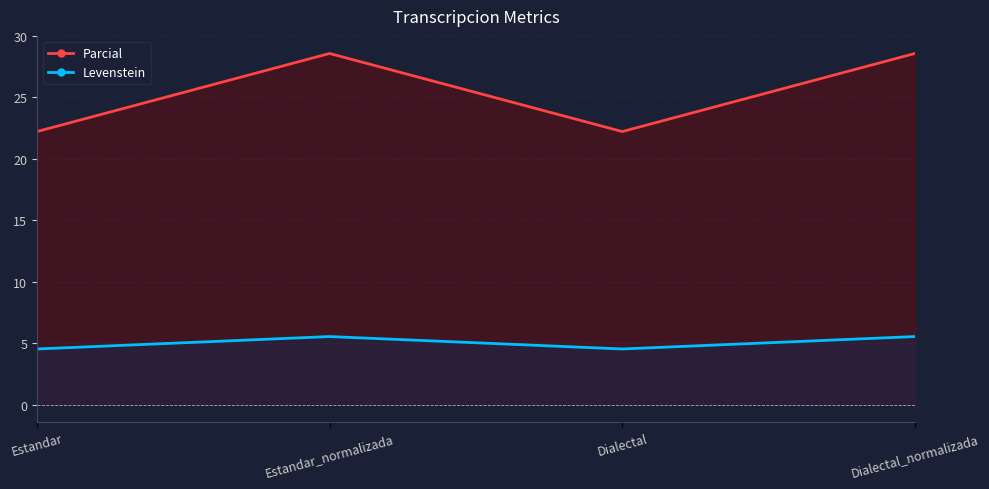

Where is the first local maximum for Levenstein?

Estandar_normalizada